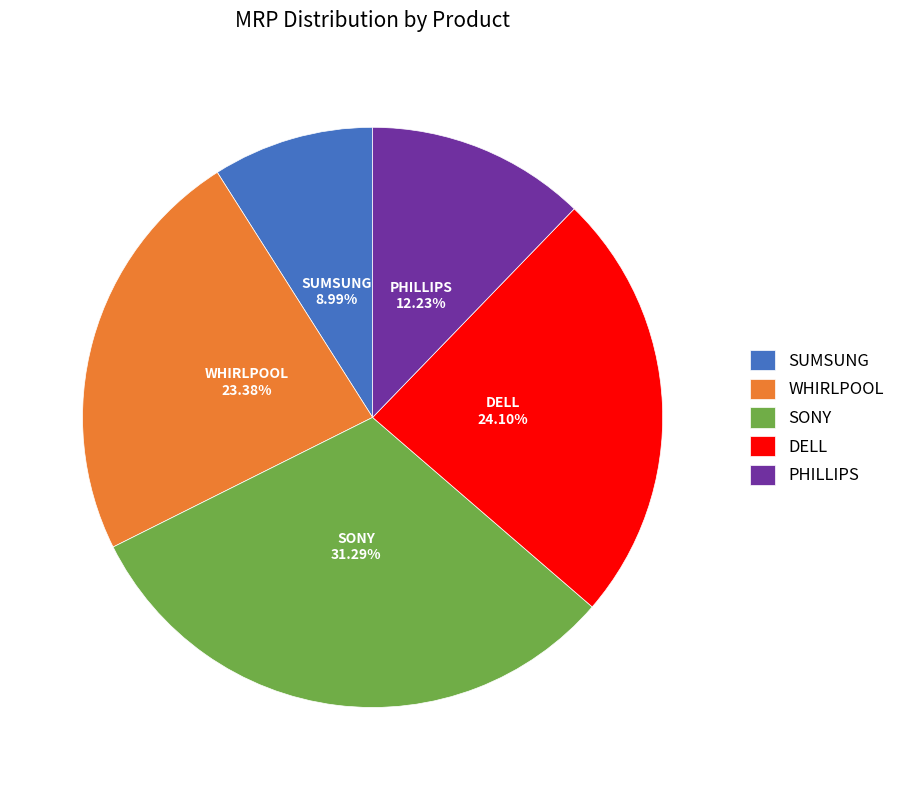

What is the smallest slice in the pie chart?

SUMSUNG